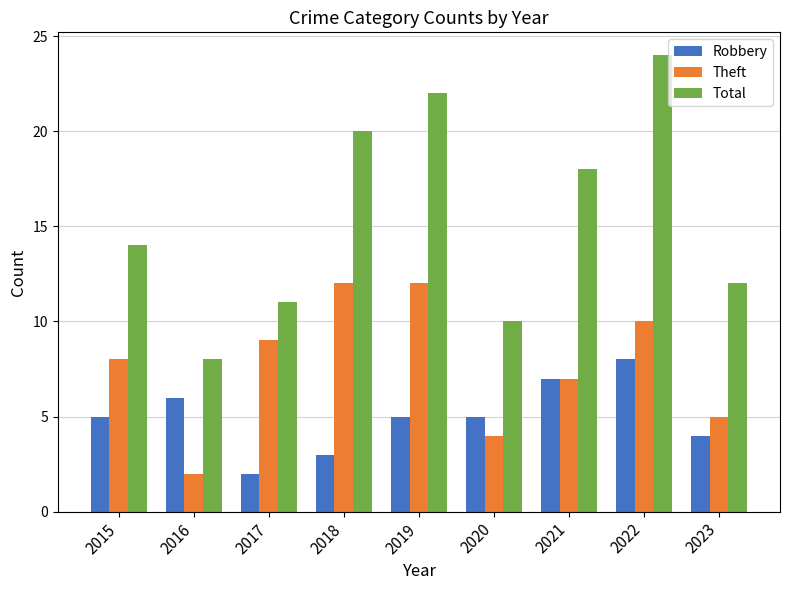

Count the number of categories in the chart.

9